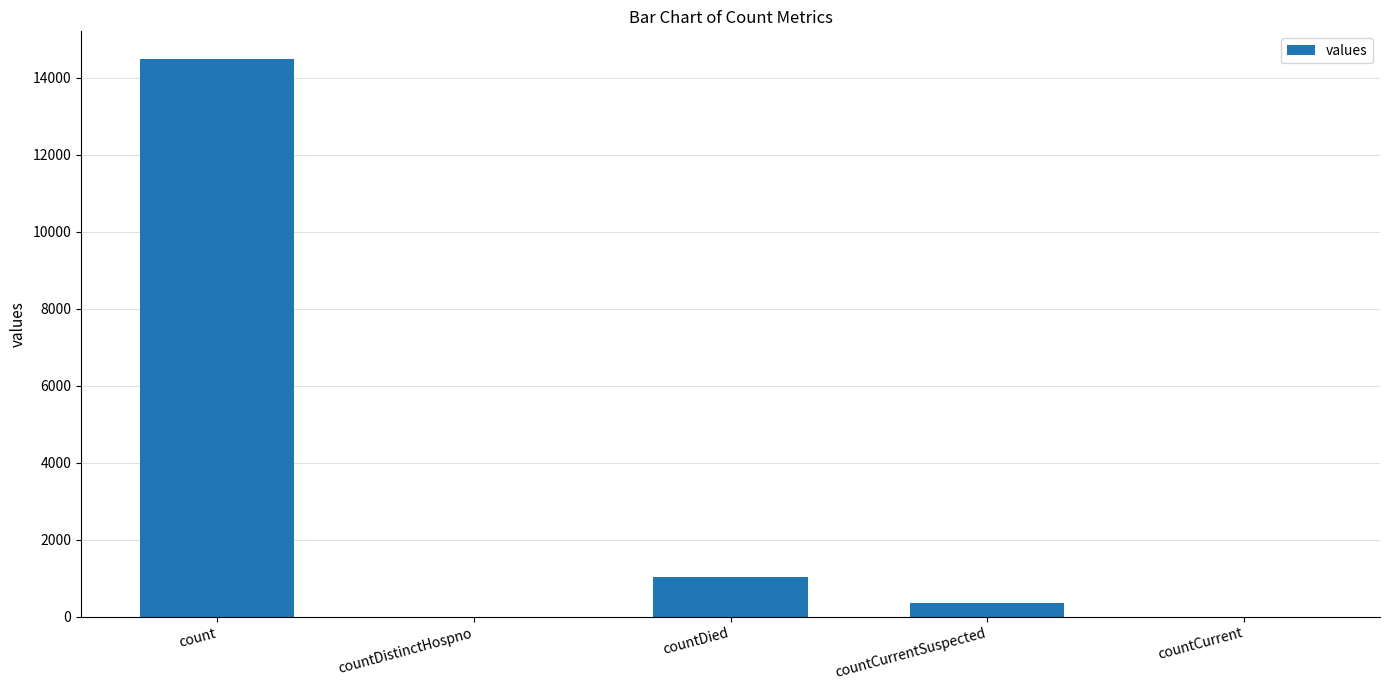

How many data points does each series have?

5